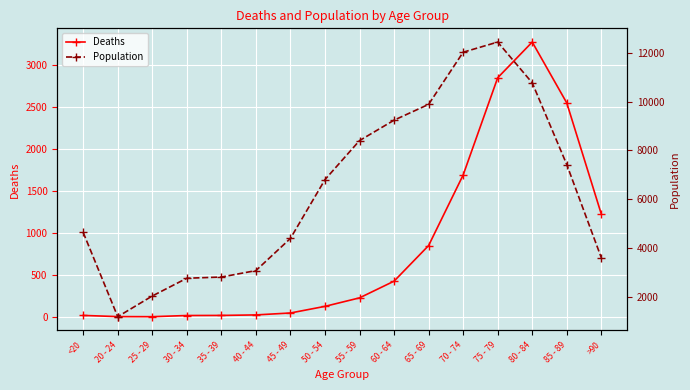

The Deaths series shows 349 at 55 - 59. True or false?

False